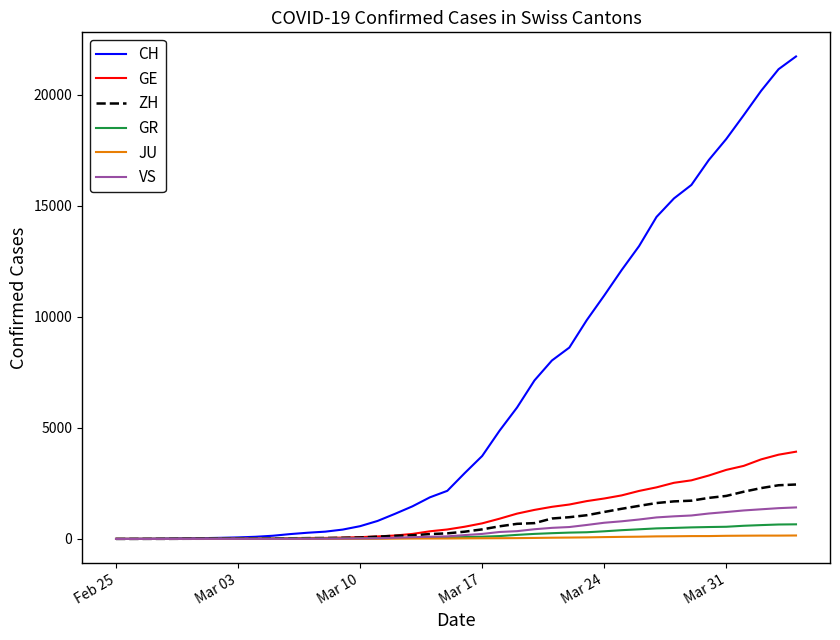

How many lines are shown in the chart?

6